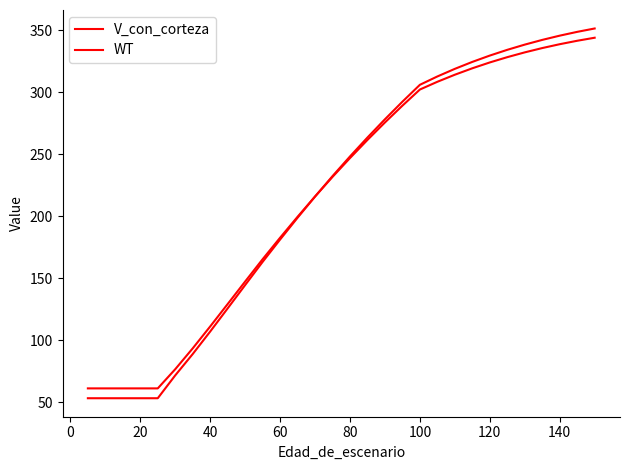

List the series in order of their peak value, highest first.

V_con_corteza, WT